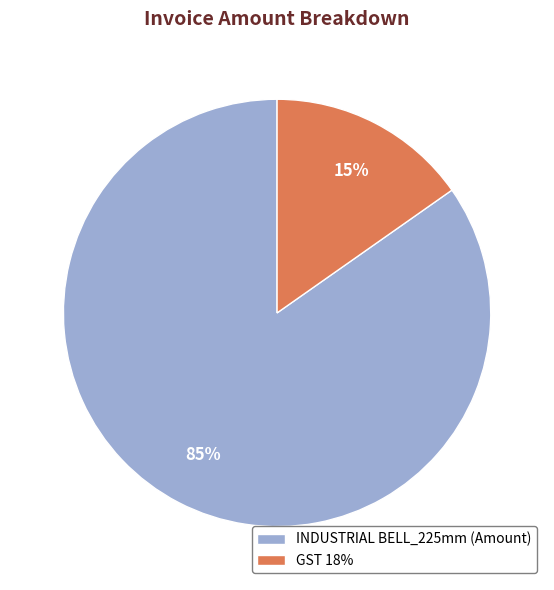

Combined, do GST 18% and INDUSTRIAL BELL_225mm (Amount) account for over 50%?

Yes